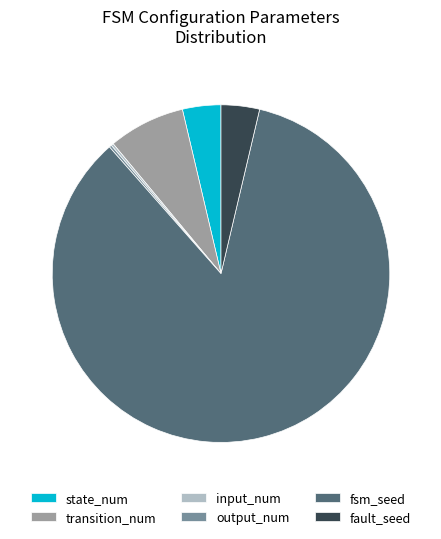

What is the majority slice?

fsm_seed